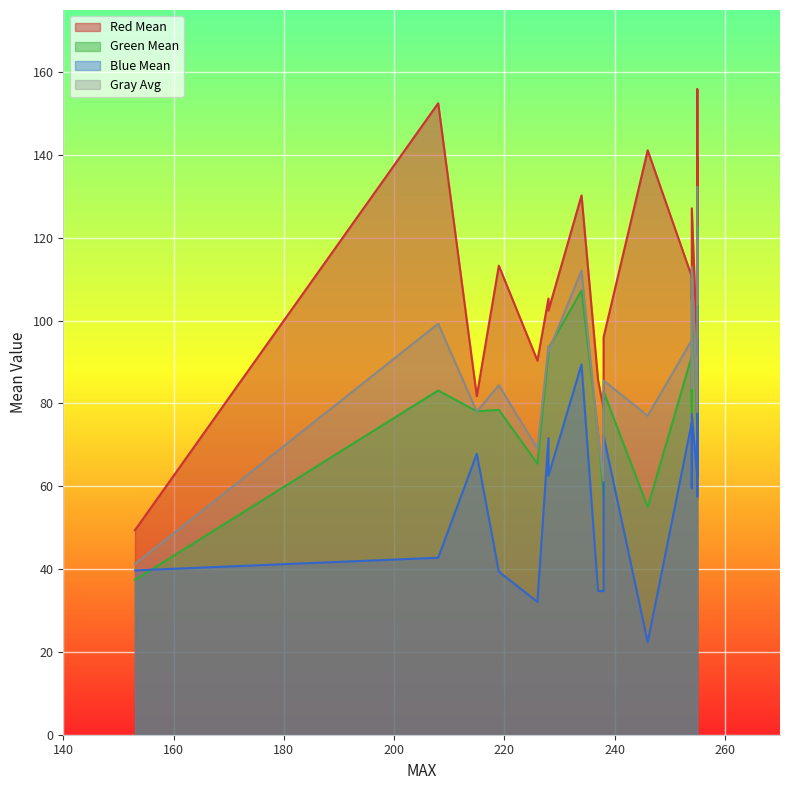

True or false: Gray Avg has more than 2 interior local peaks.

True